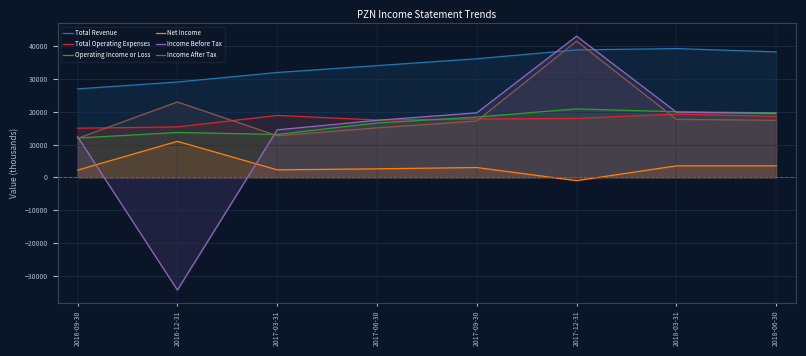

Reading left to right, what are all the values shown in this chart?

Total Revenue: 2016-09-30=27000	2016-12-31=29100	2017-03-31=32000	2017-06-30=34100	2017-09-30=36200	2017-12-31=38900	2018-03-31=39300	2018-06-30=38300
Total Operating Expenses: 2016-09-30=15000	2016-12-31=15400	2017-03-31=18900	2017-06-30=17500	2017-09-30=17800	2017-12-31=18000	2018-03-31=19300	2018-06-30=18600
Operating Income or Loss: 2016-09-30=12000	2016-12-31=13700	2017-03-31=13100	2017-06-30=16600	2017-09-30=18400	2017-12-31=20900	2018-03-31=20000	2018-06-30=19700
Net Income: 2016-09-30=2200	2016-12-31=11000	2017-03-31=2300	2017-06-30=2600	2017-09-30=3000	2017-12-31=-1000	2018-03-31=3500	2018-06-30=3500
Income Before Tax: 2016-09-30=12400	2016-12-31=-34400	2017-03-31=14500	2017-06-30=17400	2017-09-30=19700	2017-12-31=43100	2018-03-31=19900	2018-06-30=19500
Income After Tax: 2016-09-30=11900	2016-12-31=23000	2017-03-31=12700	2017-06-30=15100	2017-09-30=17200	2017-12-31=41600	2018-03-31=17700	2018-06-30=17400